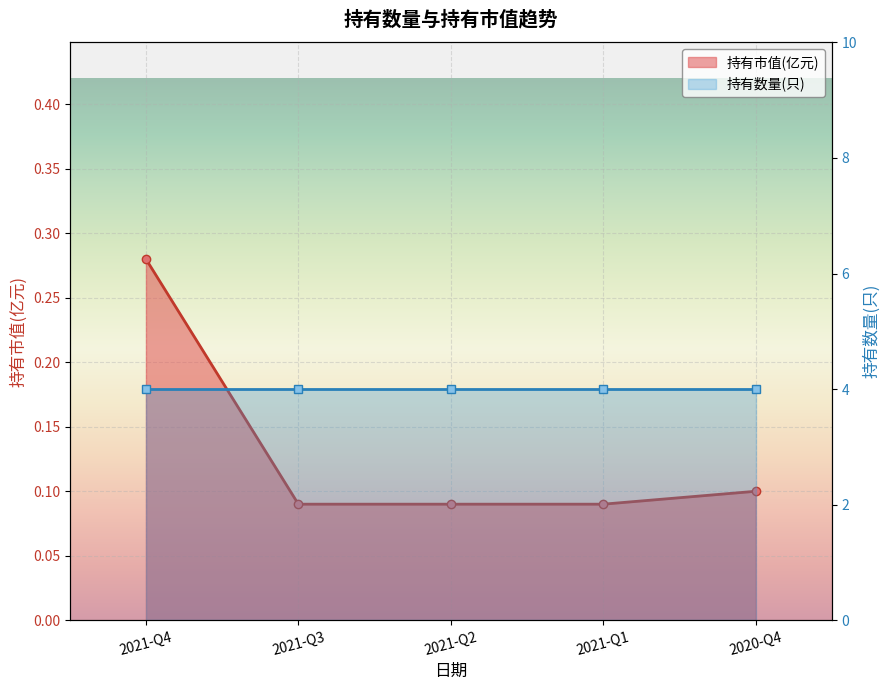

True or false: the data has more than 2 interior local peaks.

False